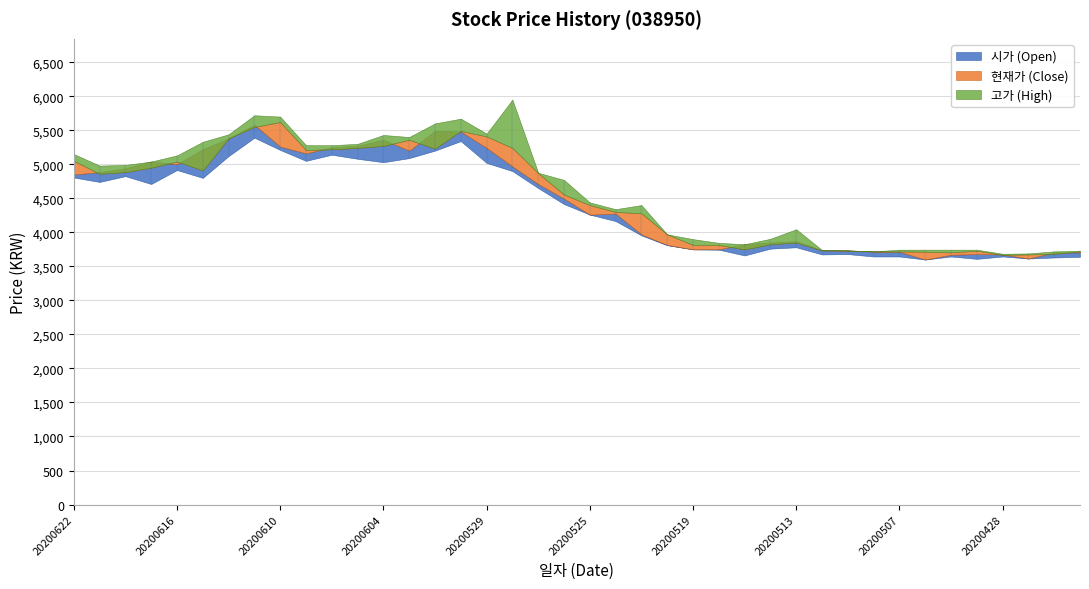

True or false: 현재가 has a value of 5021 at 20200514.

False